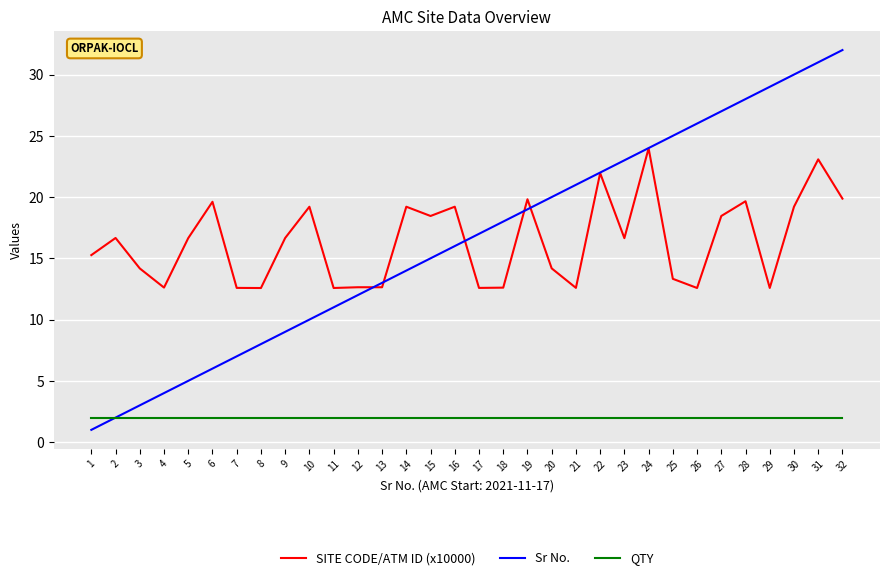

At which category does SITE CODE/ATM ID (x10000) reach its first local valley?

4